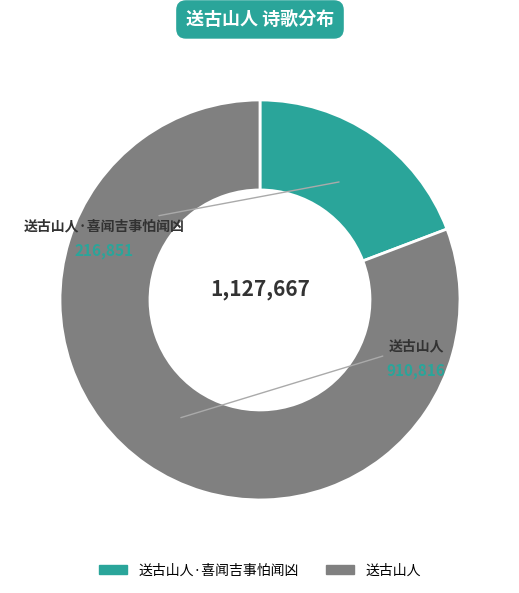

Is there a majority slice in this chart?

Yes